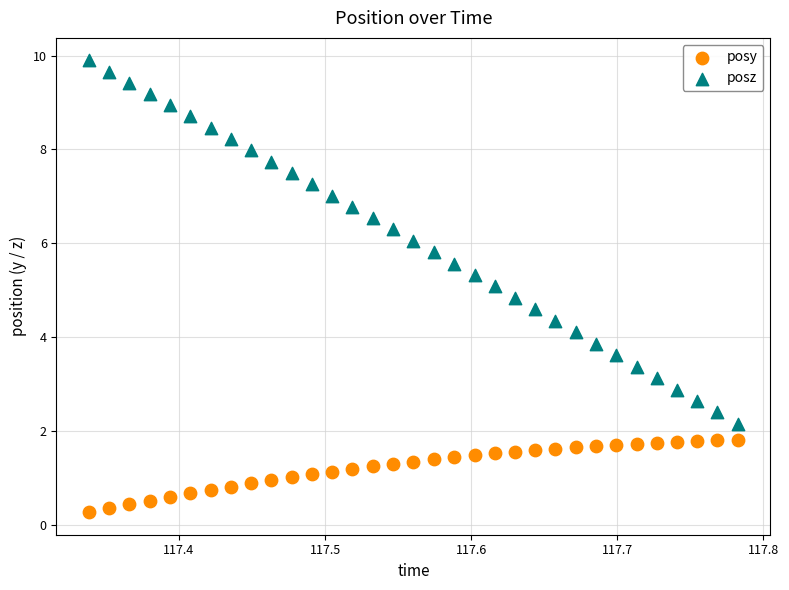

Which series contains the highest Y value?

posz